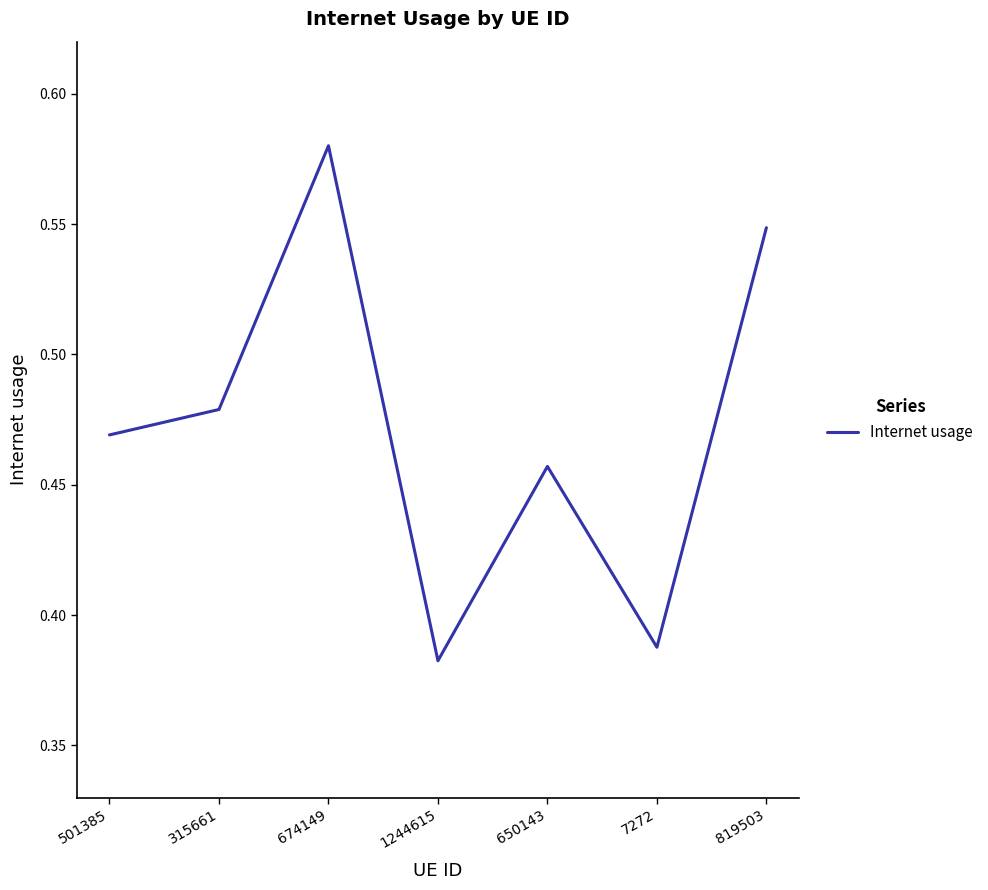

What position from the right is 819503?

1